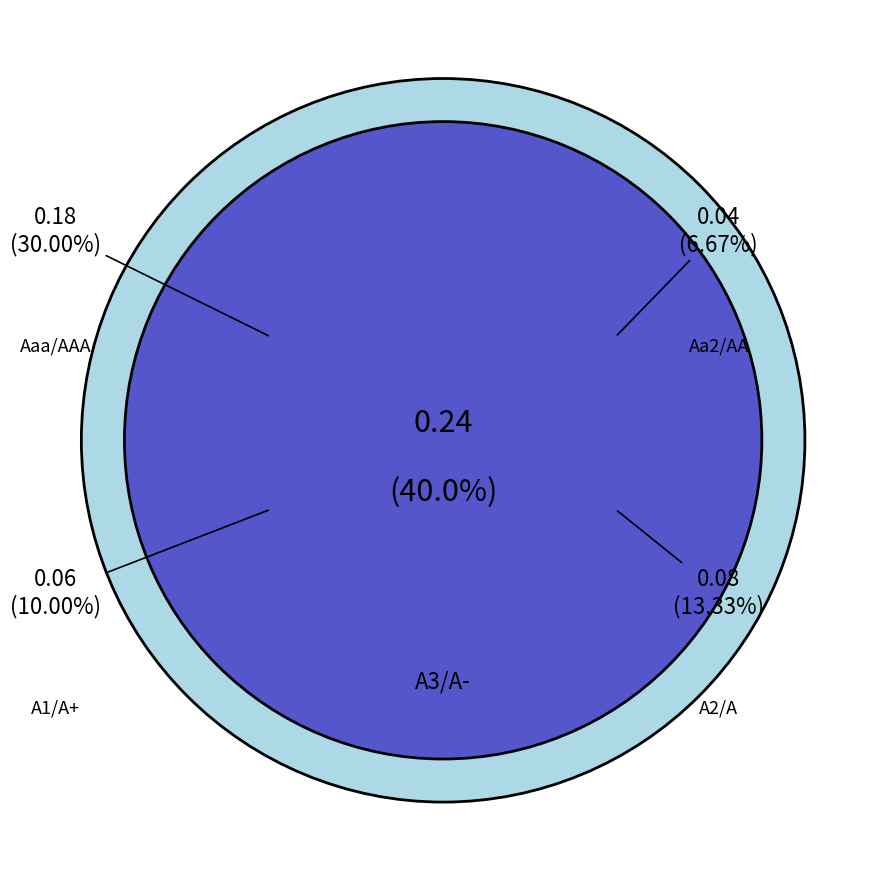

How many slices are in this pie chart?

5